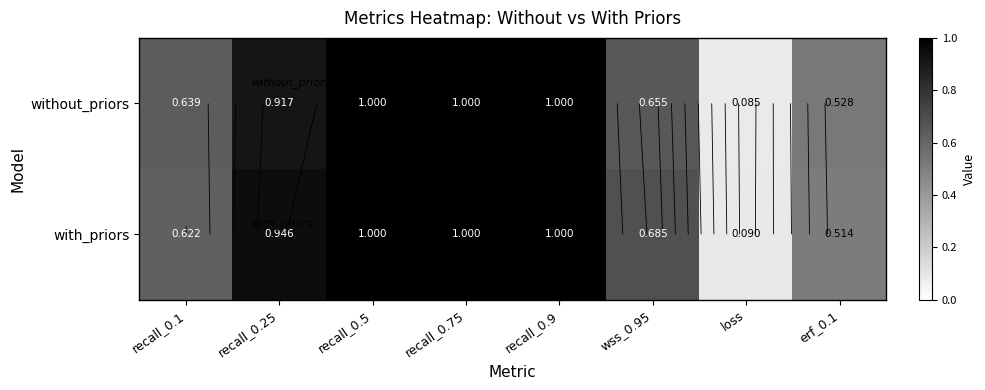

What is the minimum value for without_priors?

0.1